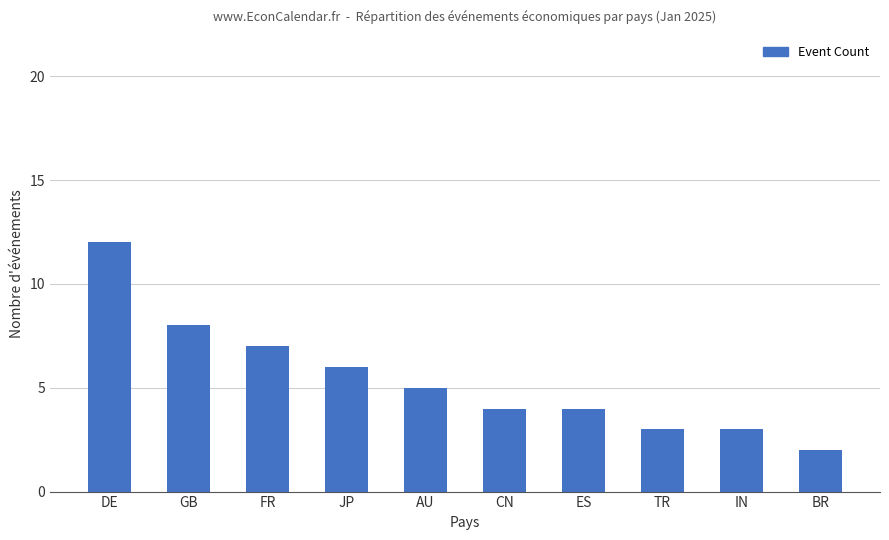

What is the difference between the values at AU and DE?

7